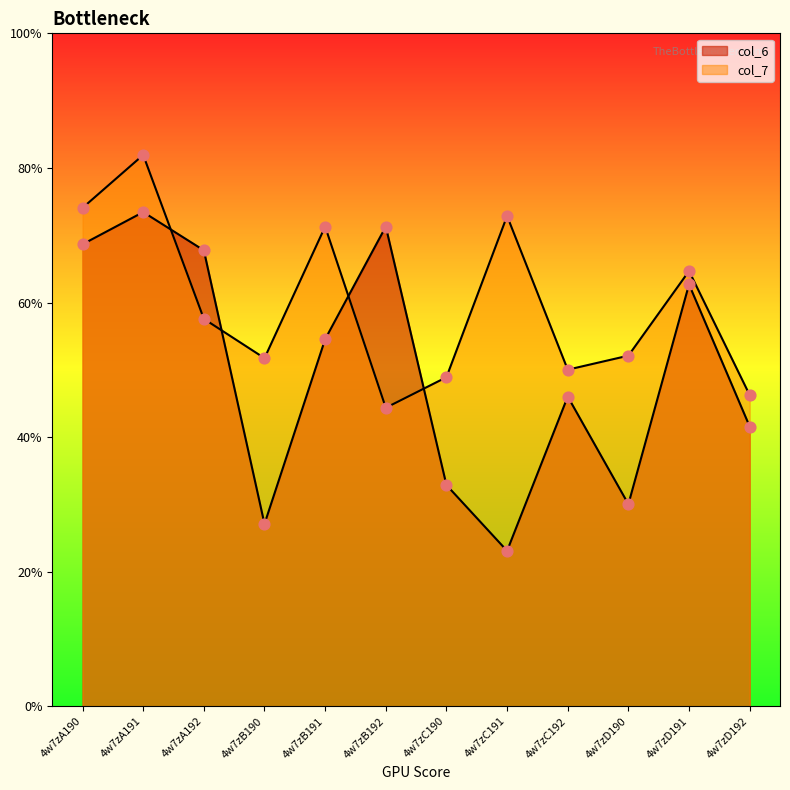

Is the value of col_7 at 4w7zD192 greater than the value of col_6 at 4w7zA192?

No